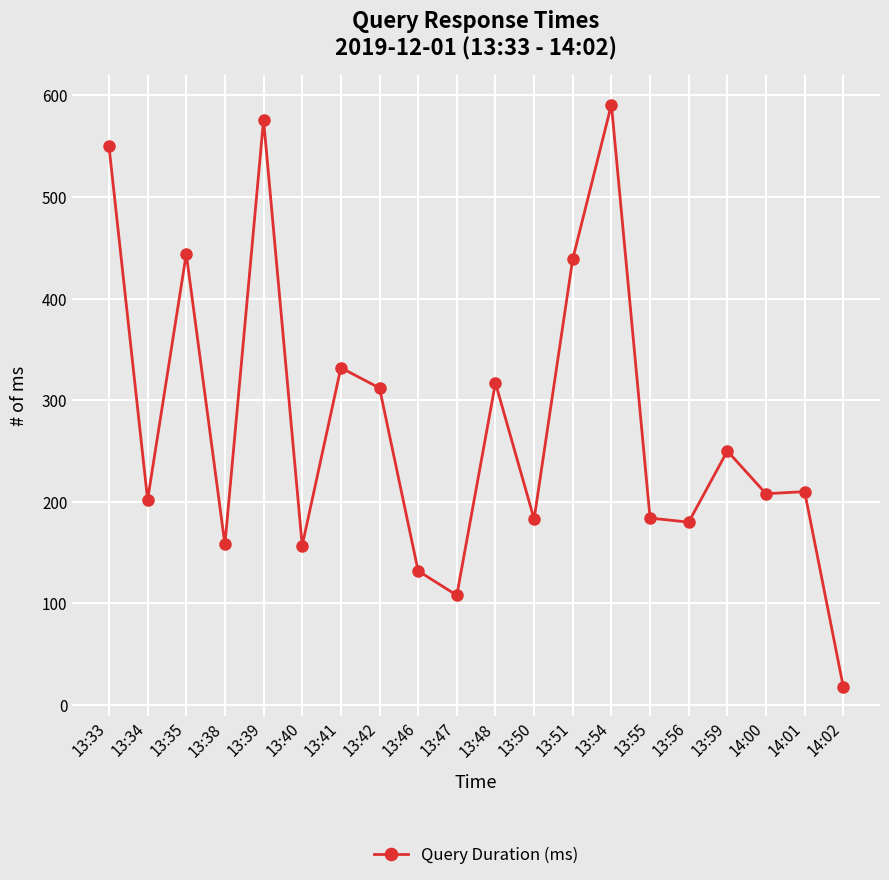

The value at 13:42 is 550. True or false?

False